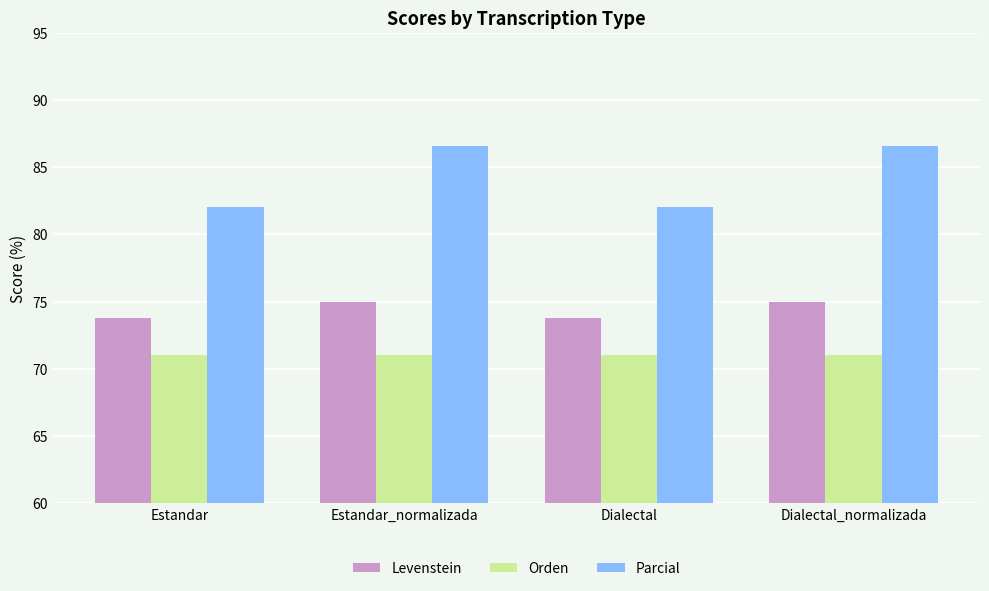

At how many categories does at least one series exceed 80?

4